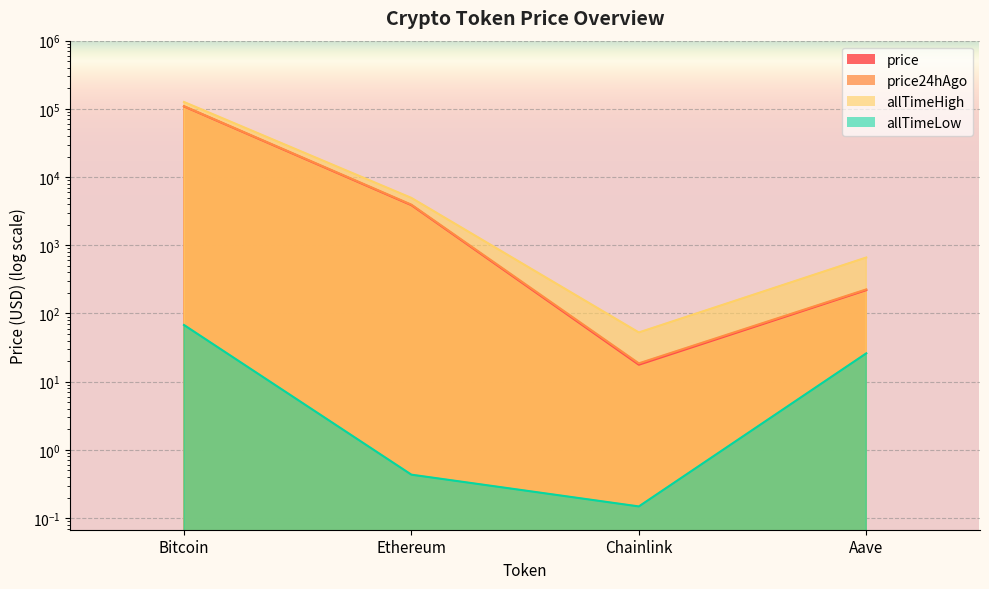

Which label corresponds to the largest value in the chart?

Bitcoin